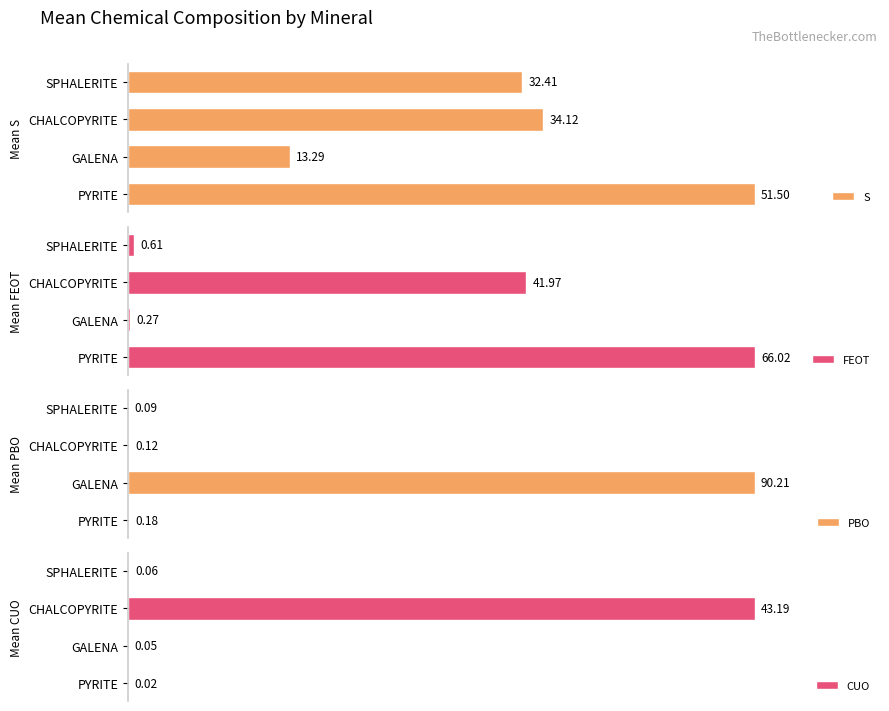

Which category has the highest value in the PBO series?

GALENA